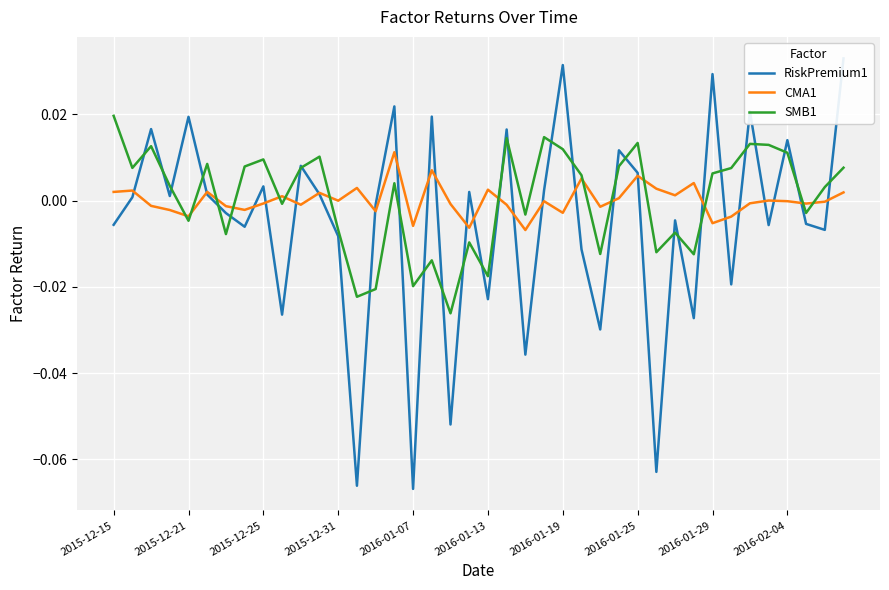

Which series ends up on top after the final intersection of CMA1 and SMB1?

SMB1